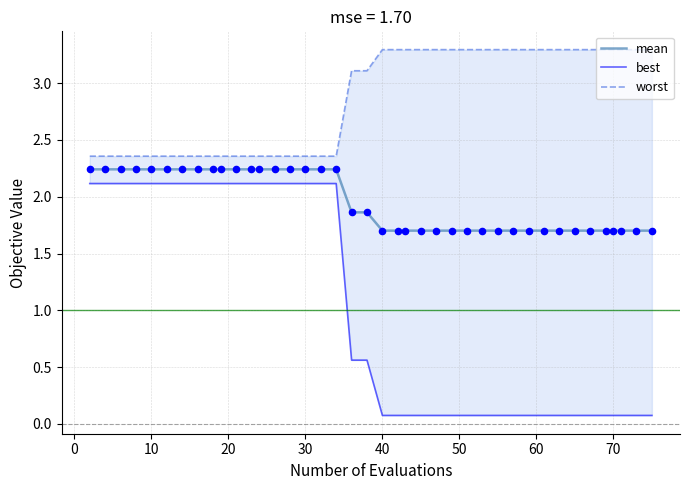

Which series has the largest total across all categories?

worst